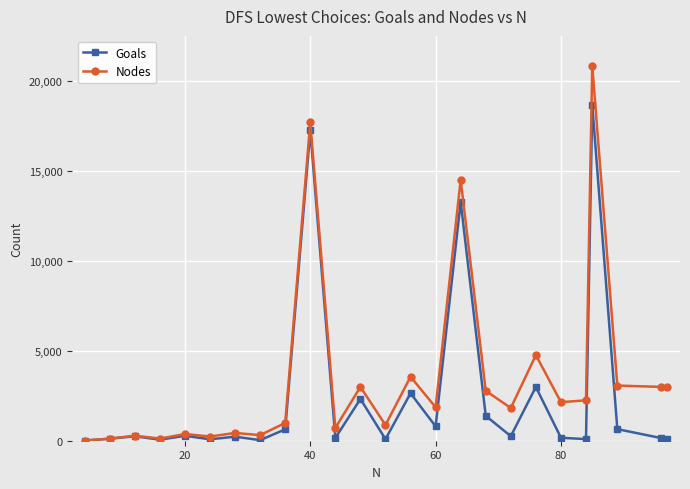

Rank the series by their maximum value, from lowest to highest.

Goals, Nodes